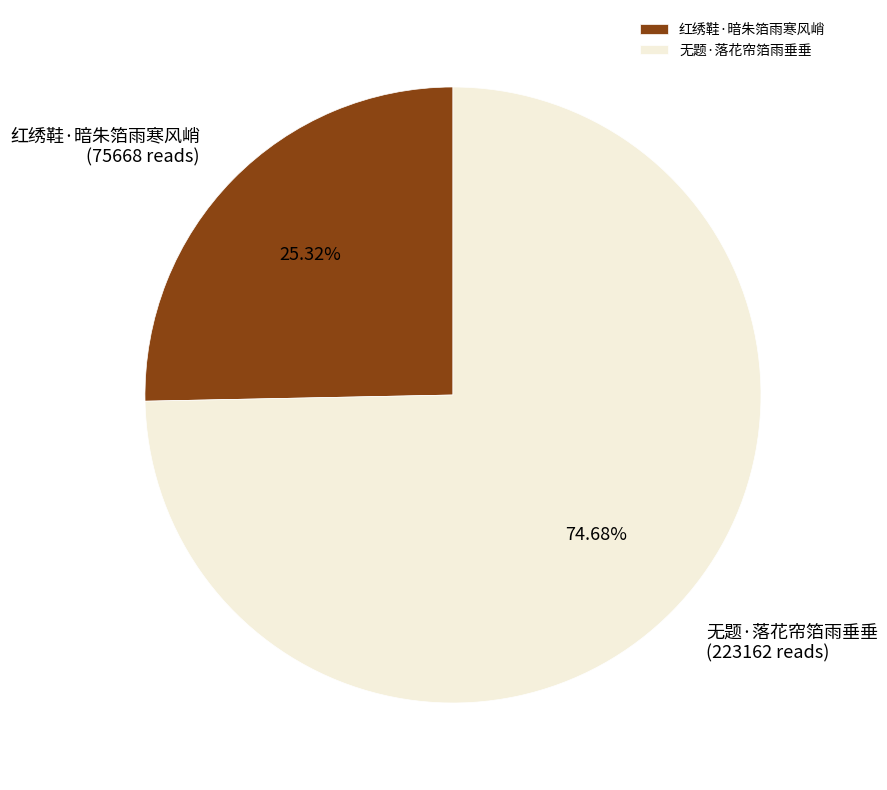

To the nearest percent, what is the combined percentage of 无题·落花帘箔雨垂垂 and 红绣鞋·暗朱箔雨寒风峭?

100%